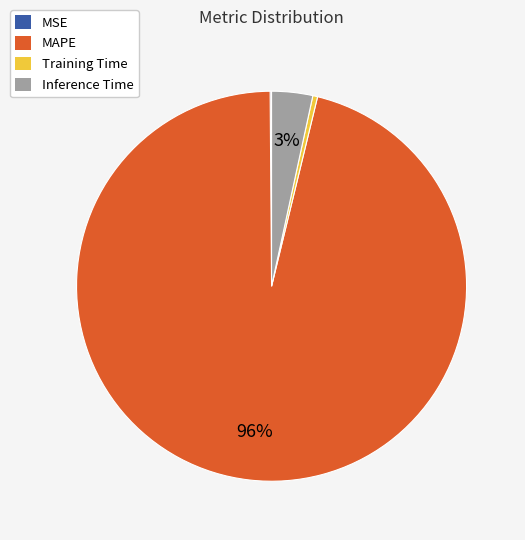

To the nearest percent, what is the average slice percentage?

25%